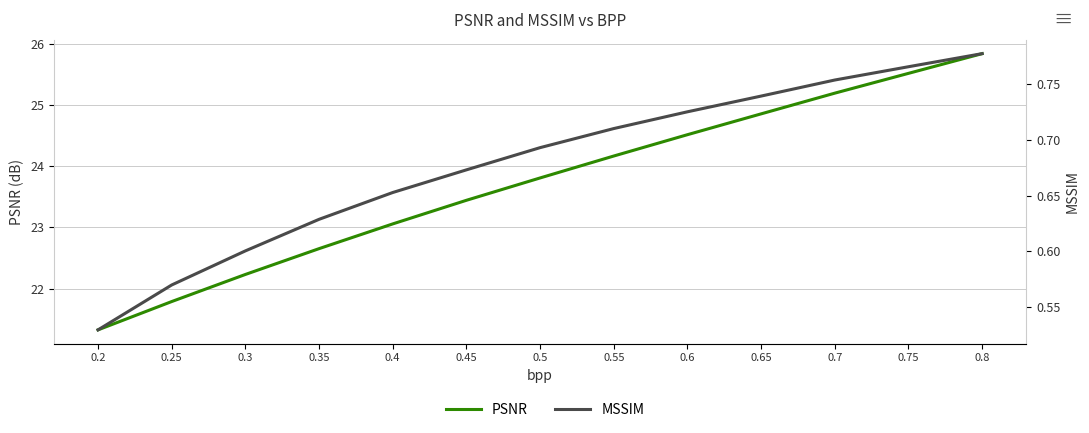

Between 0.25 and 0.3, which series saw the biggest shift?

PSNR